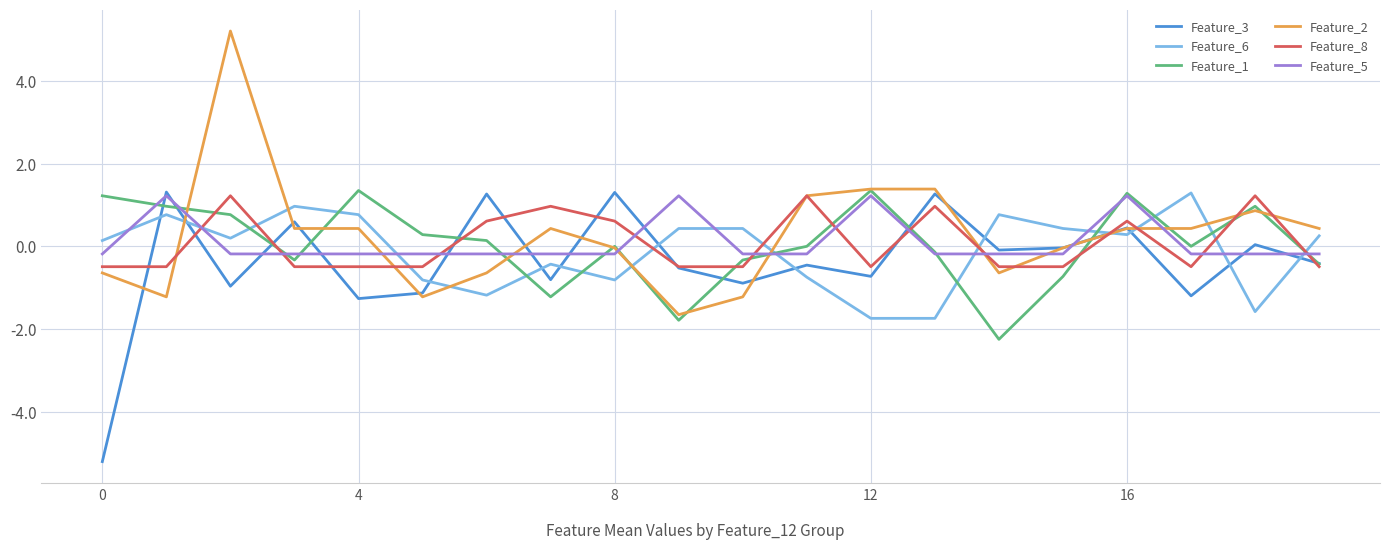

What is the lowest value of the Feature_3 series?

-5.2